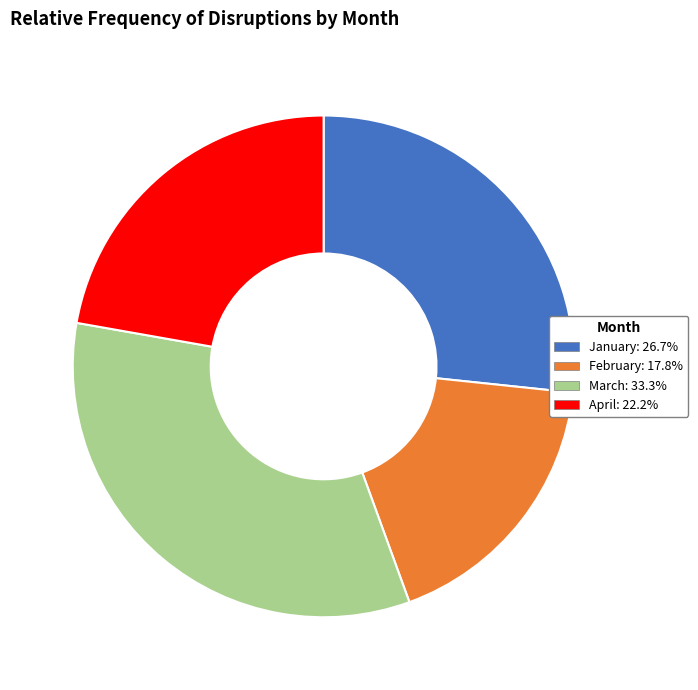

Is the sum of February and March greater than half?

Yes